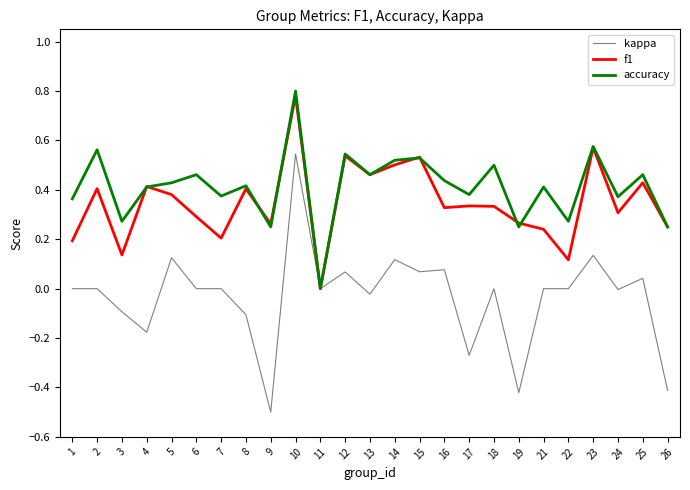

At 1, list the series in order from smallest to largest.

kappa, f1, accuracy